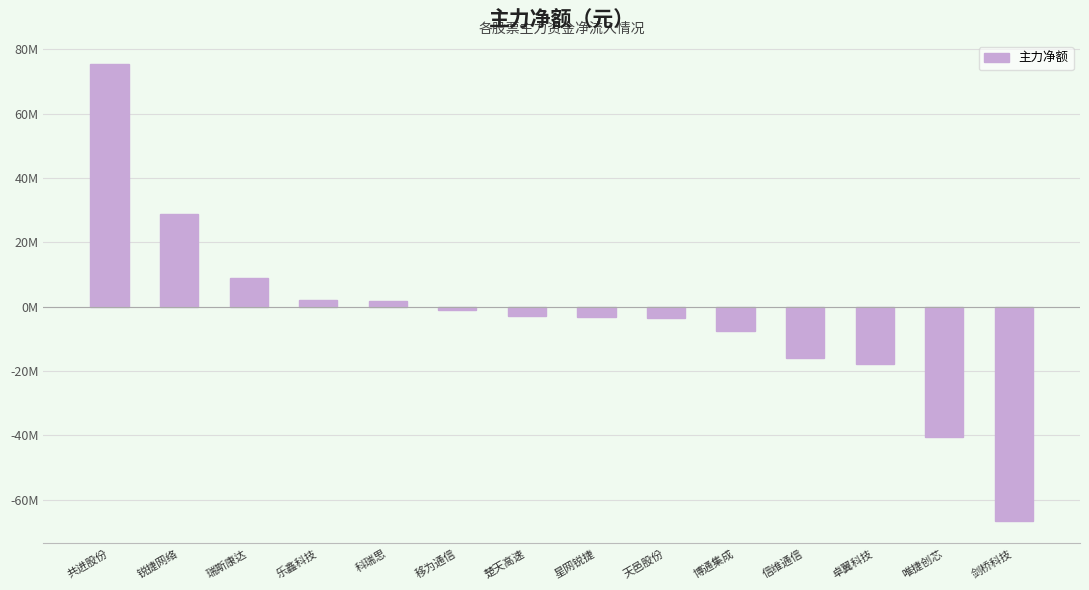

Count the number of values greater than -2886953.

6